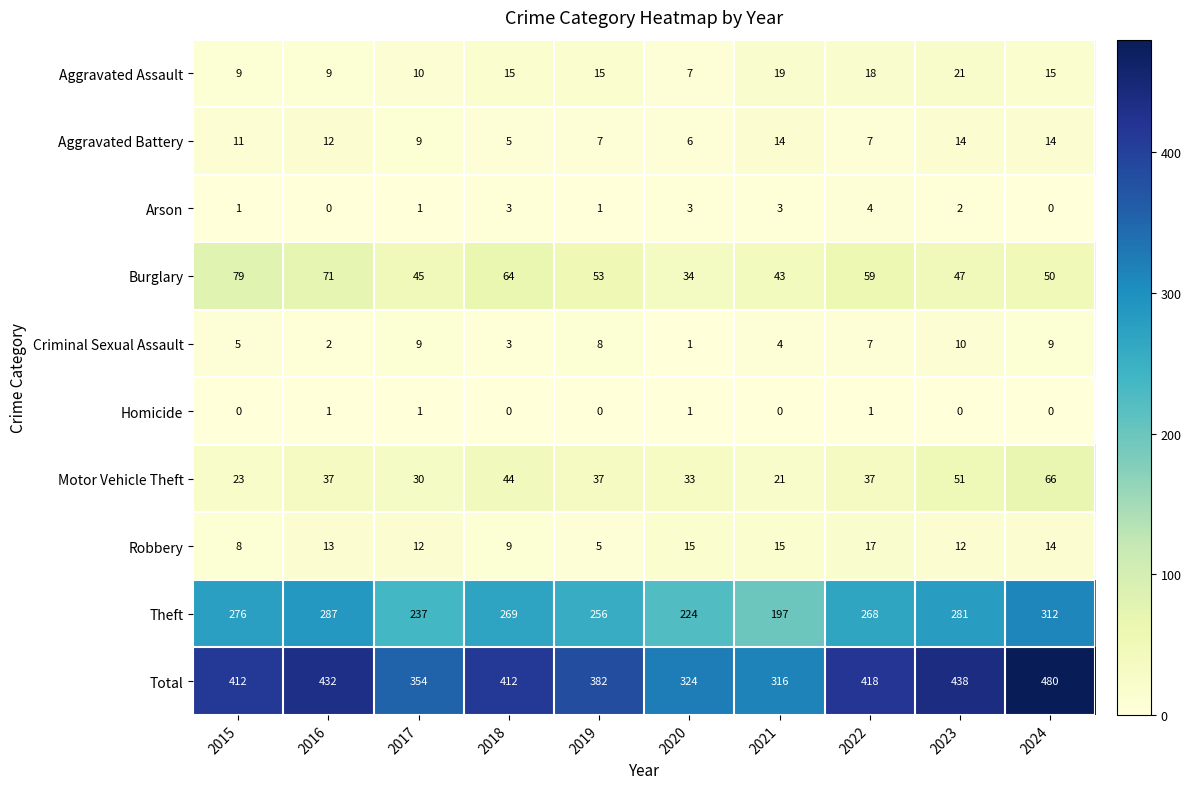

How many Aggravated Battery values are between 7 and 14?

8